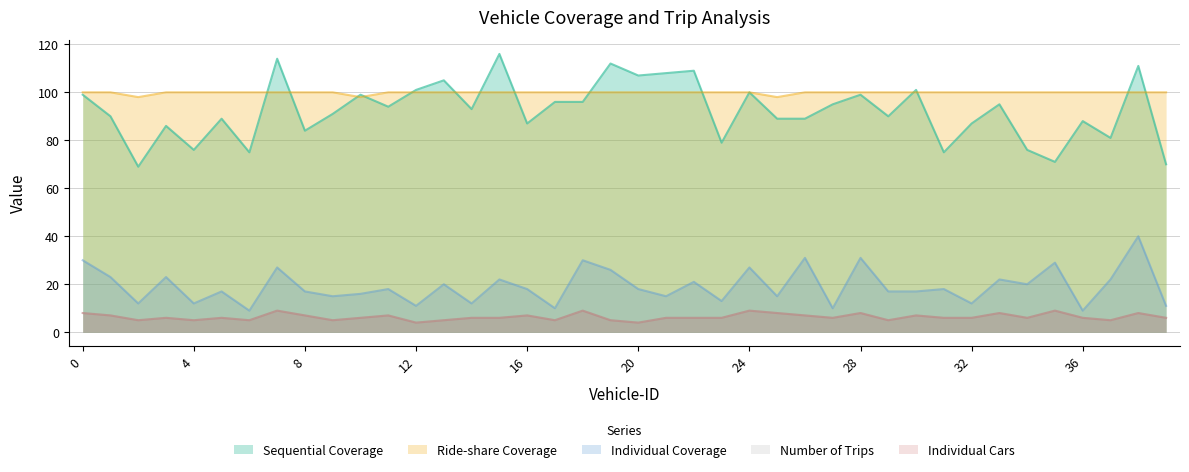

At 29, list the series in order from largest to smallest.

Ride-share Coverage, Sequential Coverage, Individual Coverage, Number of Trips, Individual Cars